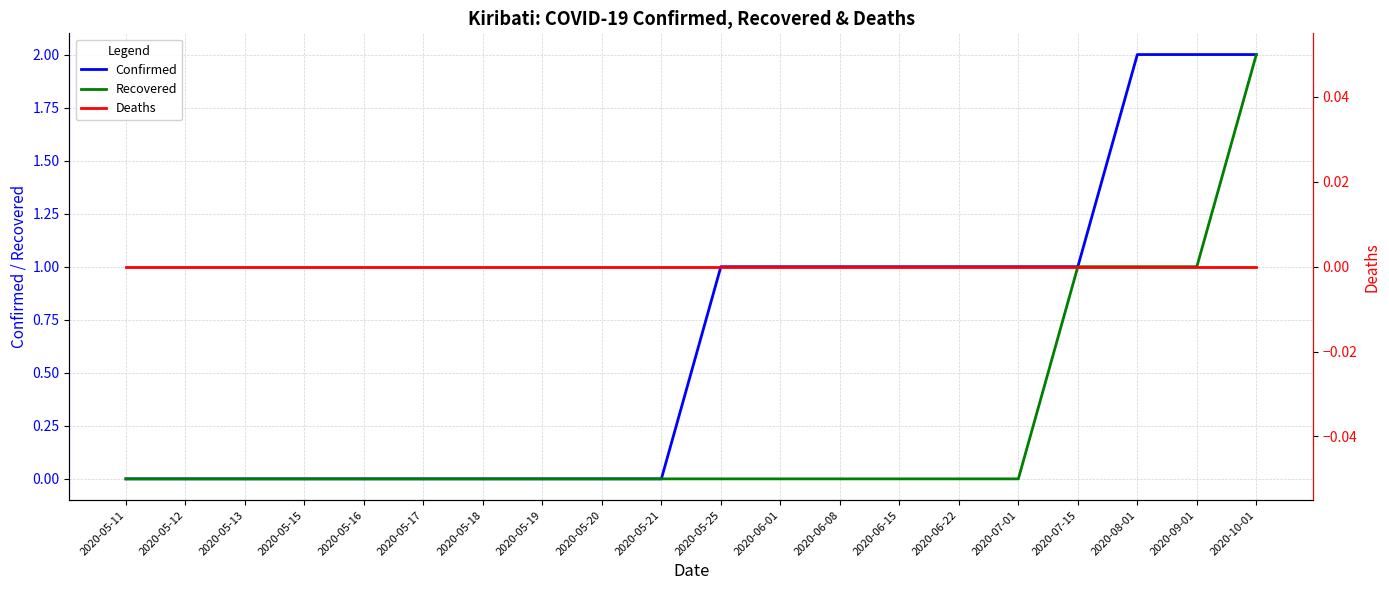

How many lines are shown in the chart?

3